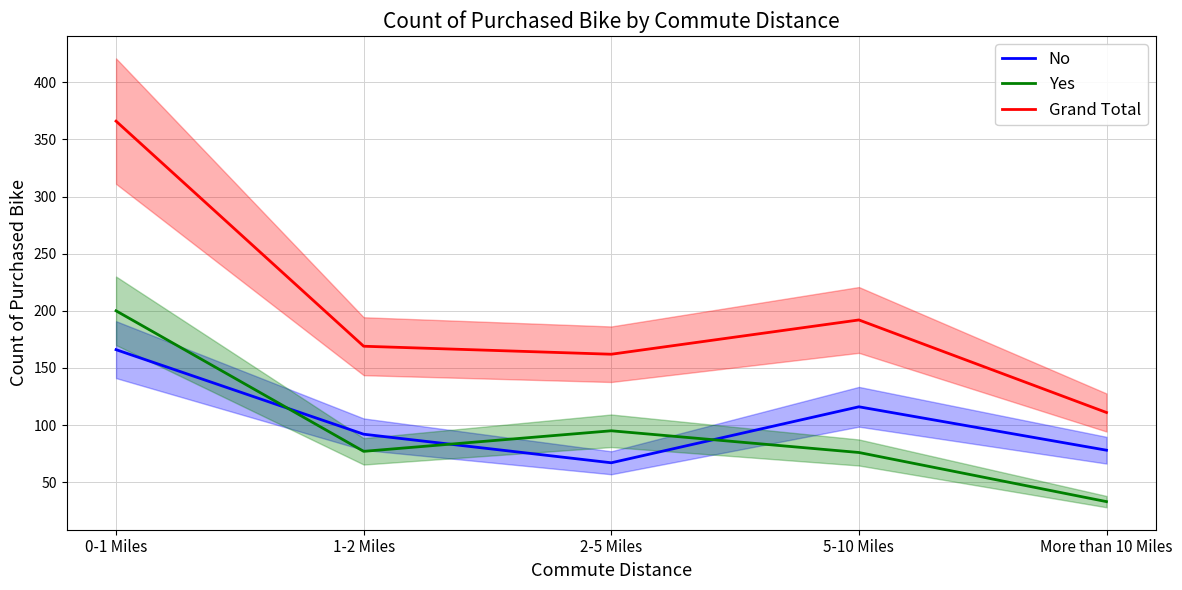

What is the value of the Yes point at the 2nd from the left?

77